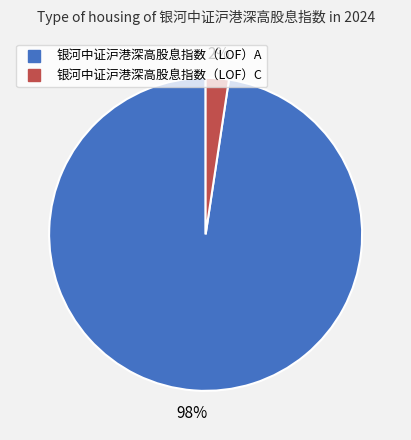

To the nearest percent, what is the combined percentage of 银河中证沪港深高股息指数（LOF）C and 银河中证沪港深高股息指数（LOF）A?

100%